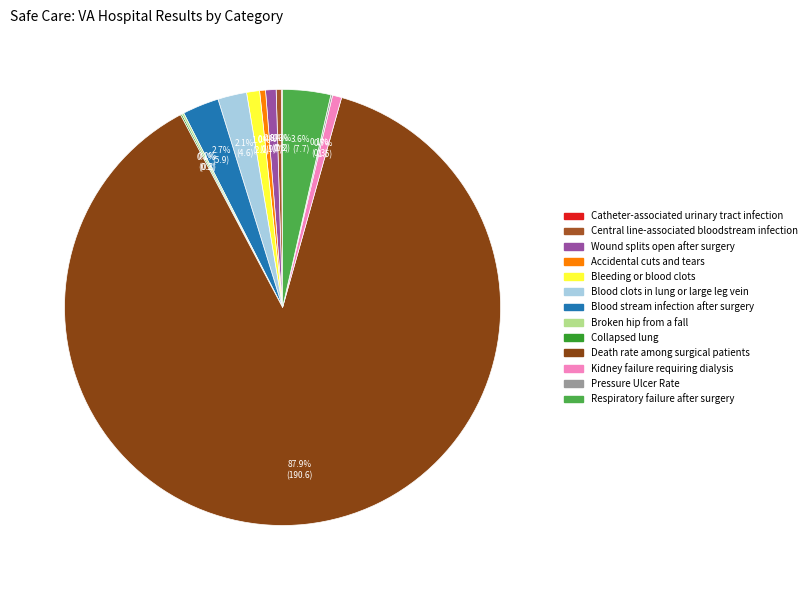

Which slice is the largest?

Death rate among surgical patients